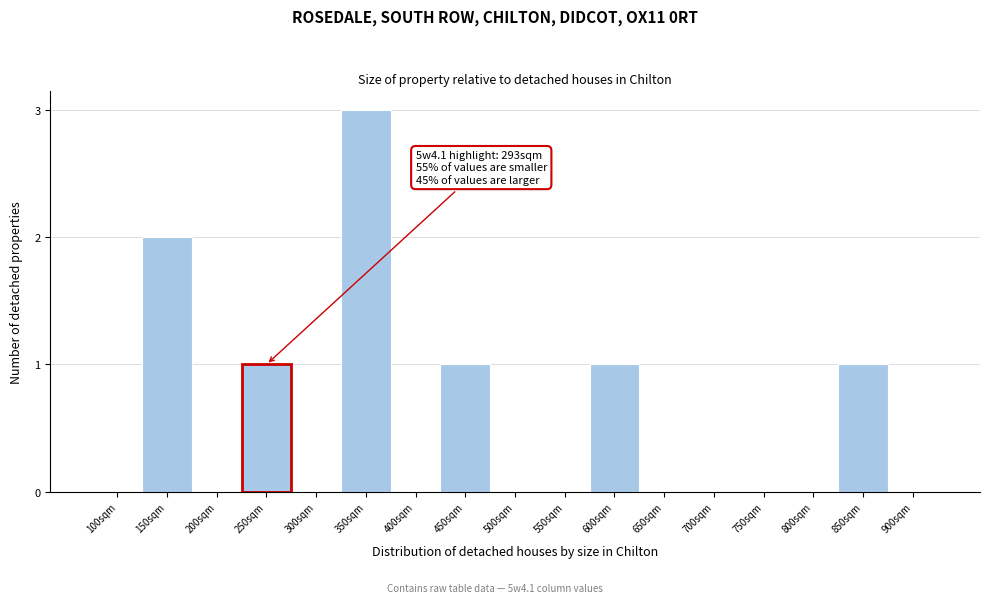

Reading left to right, transcribe all the data shown in this chart.

100sqm=0	150sqm=2	200sqm=0	250sqm=1	300sqm=0	350sqm=3	400sqm=0	450sqm=1	500sqm=0	550sqm=0	600sqm=1	650sqm=0	700sqm=0	750sqm=0	800sqm=0	850sqm=1	900sqm=0